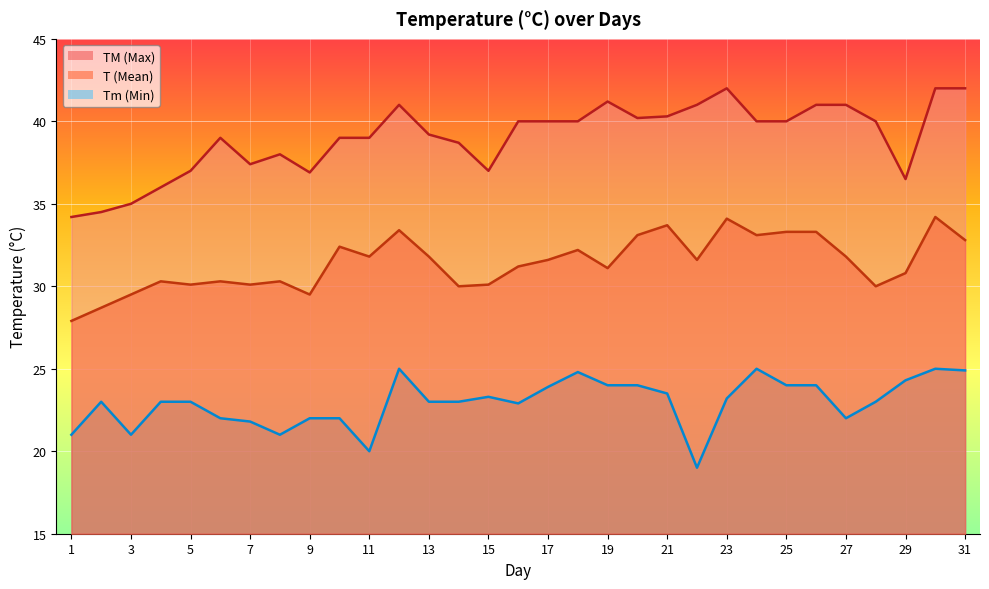

List the series in order of their overall mean, highest first.

TM, T, Tm